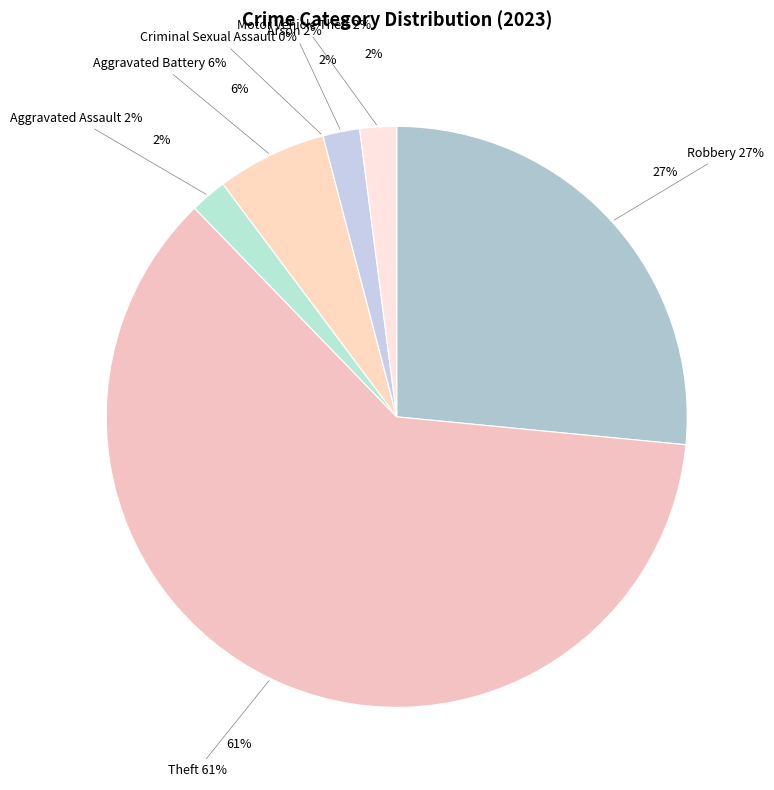

Does Robbery represent more than half of the total?

No